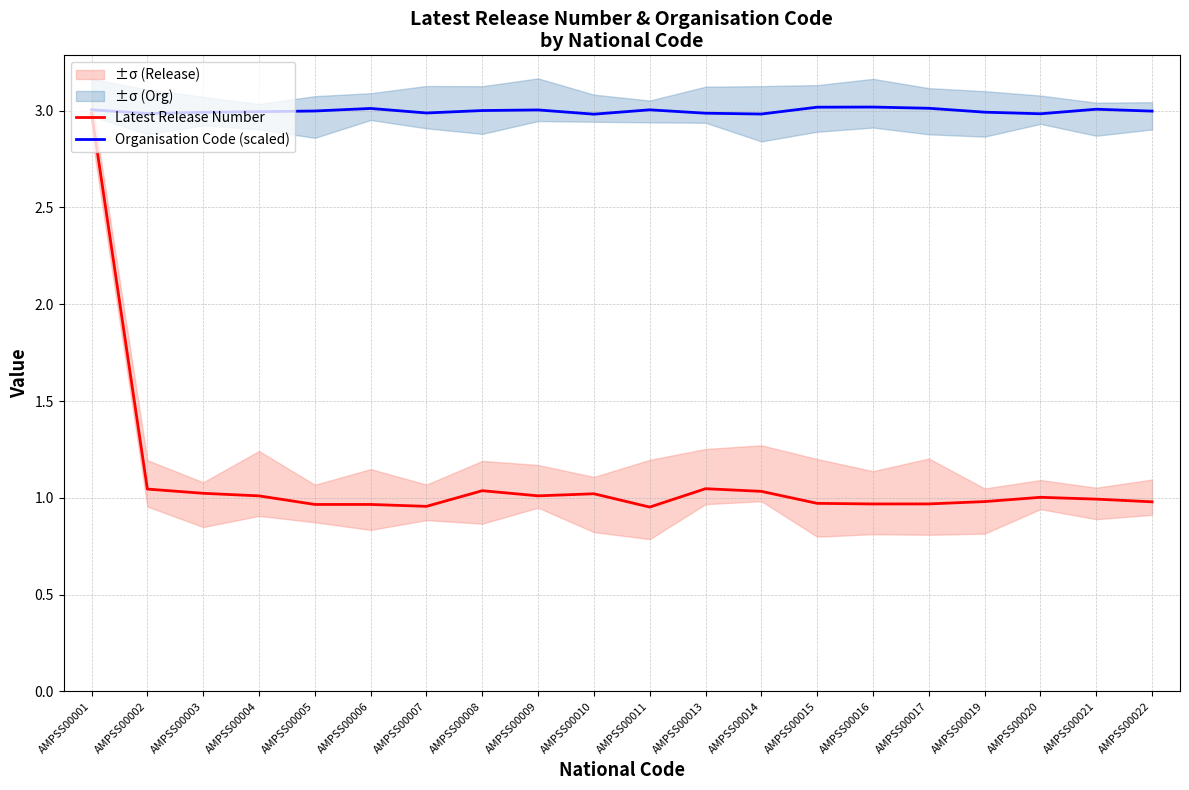

What is the average value of the Organisation Code (scaled) series?

3.0